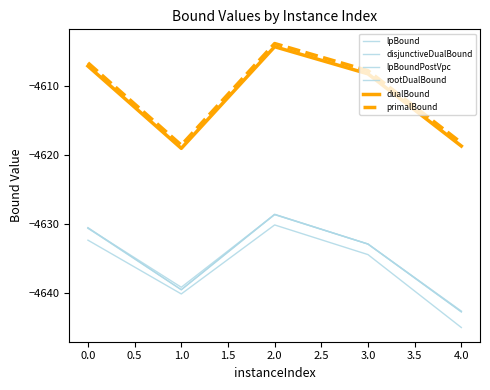

How many lines are shown in the chart?

6